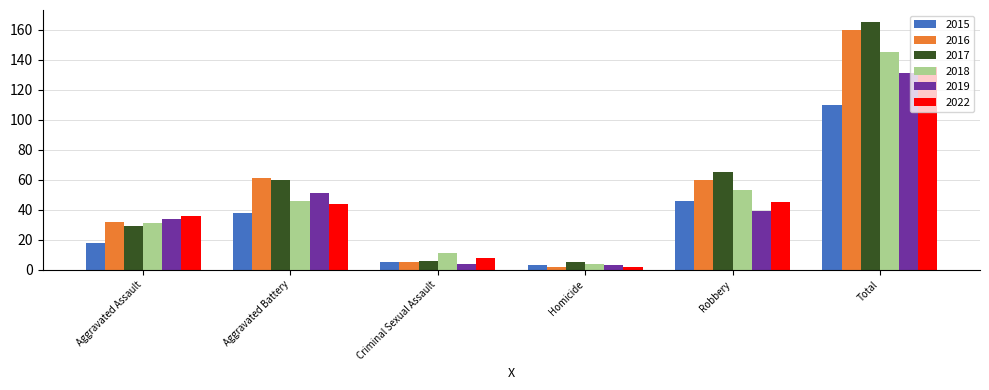

Which series has the largest total across all categories?

2017